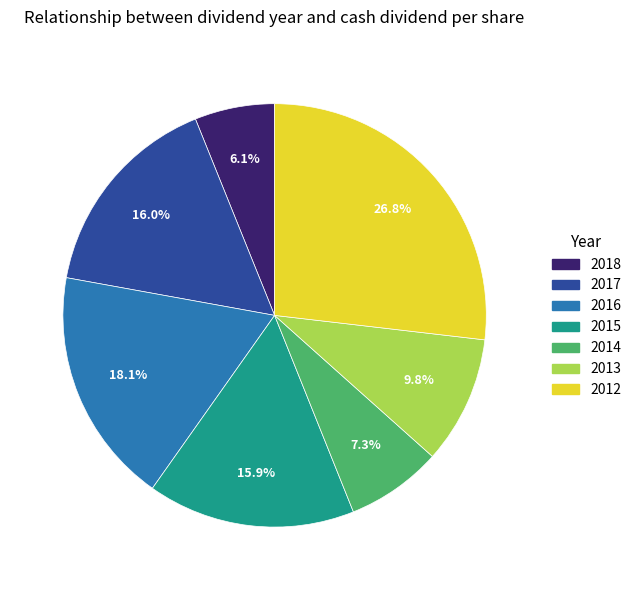

What is the total percentage of 2017 and 2016?

34.1%